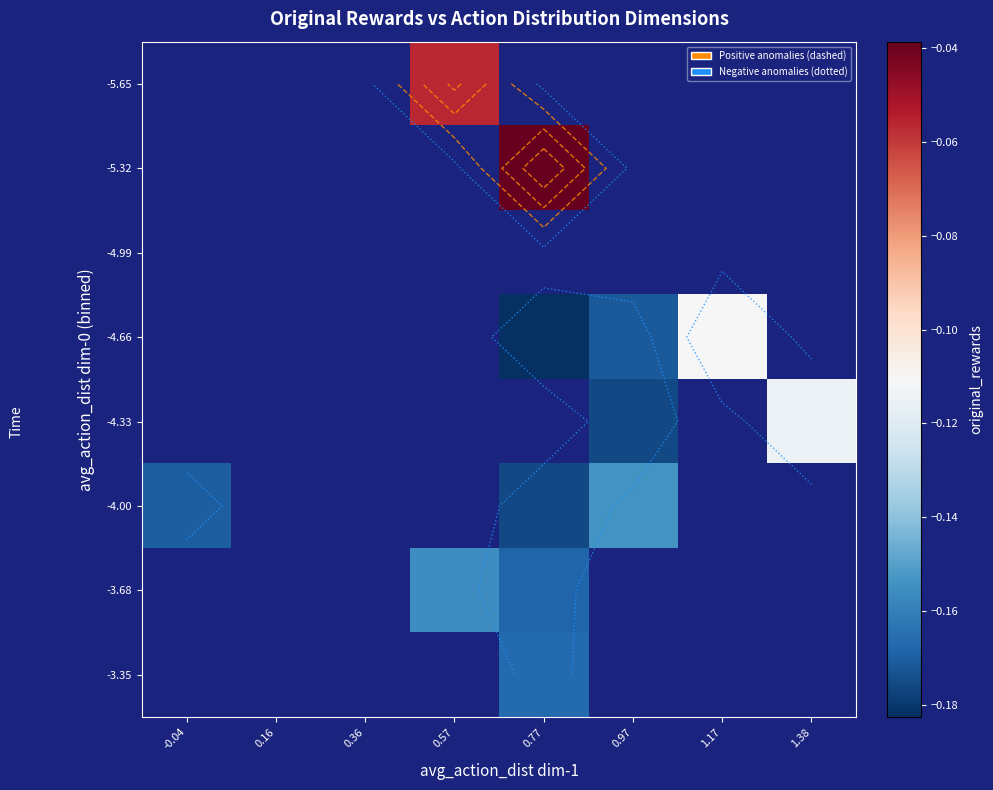

What is the smallest value displayed?

-0.2